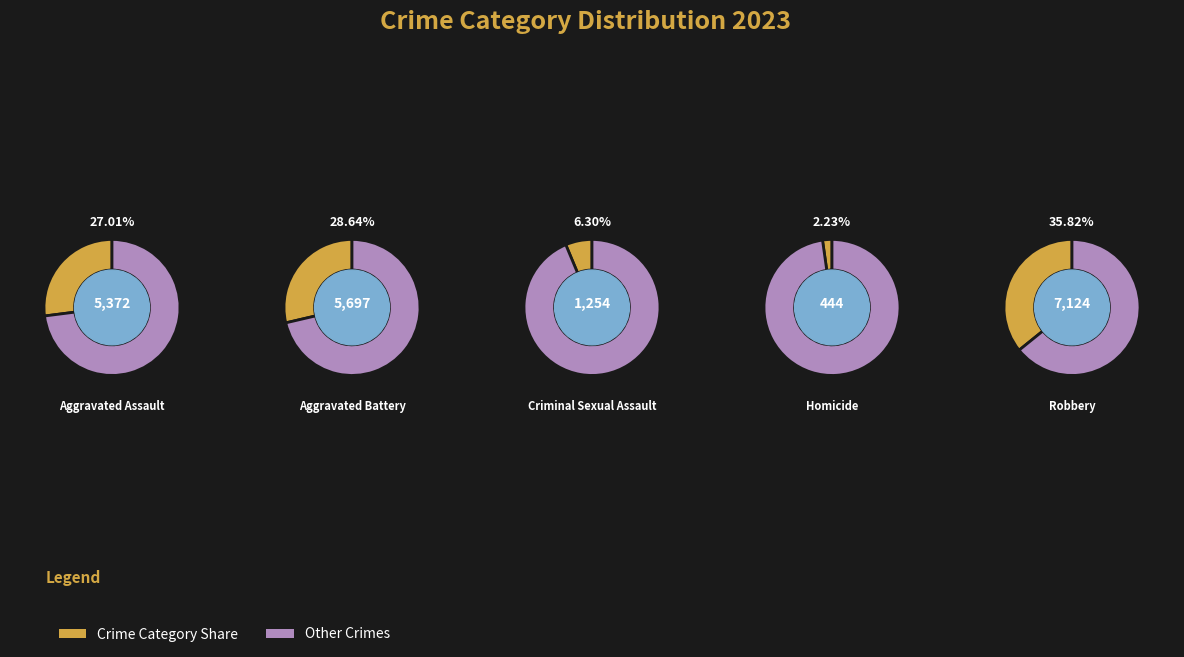

To the nearest percent, what is the average slice percentage?

20%